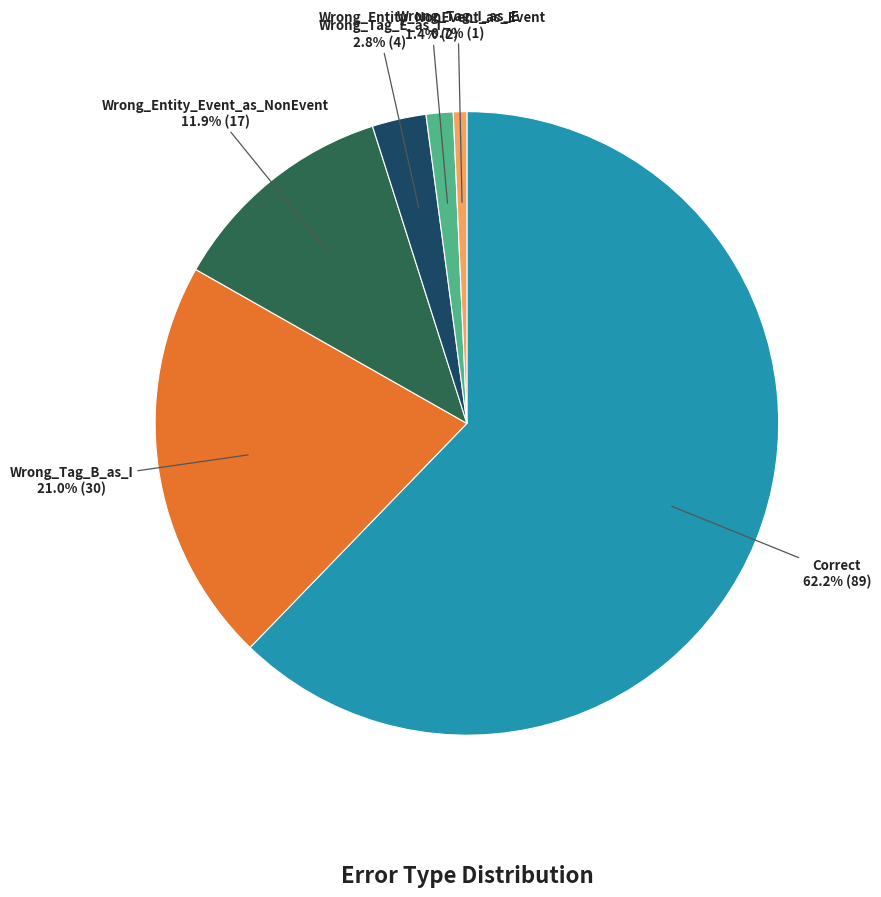

Does any single category account for the majority?

Yes